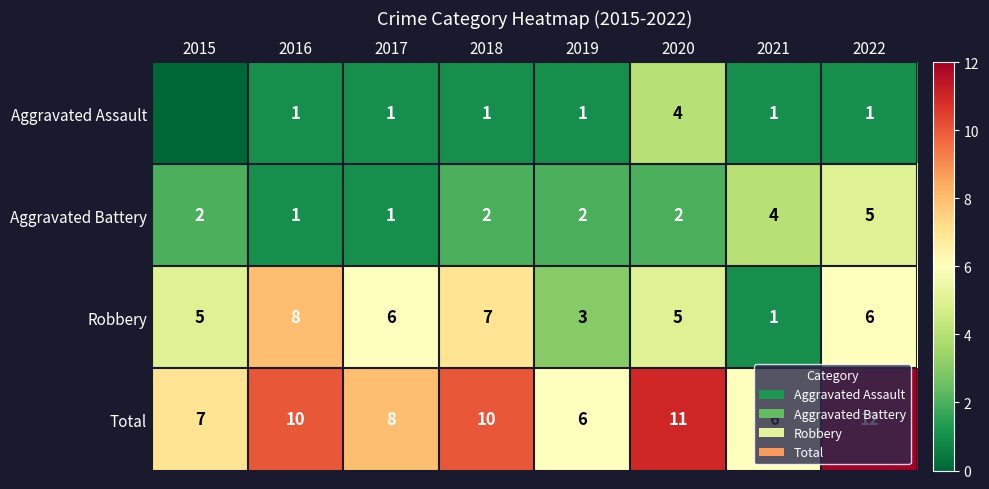

What is the spread (max minus min) of values at 2017?

7